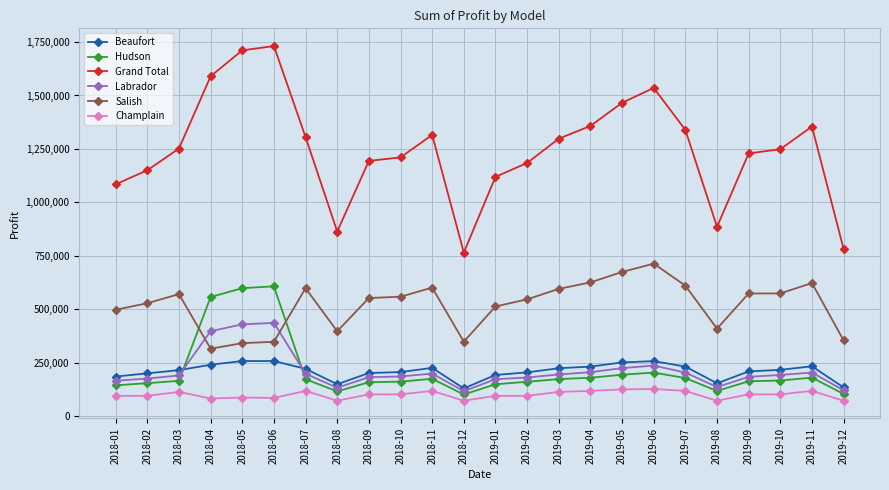

What is the greatest value displayed?

1731285.0